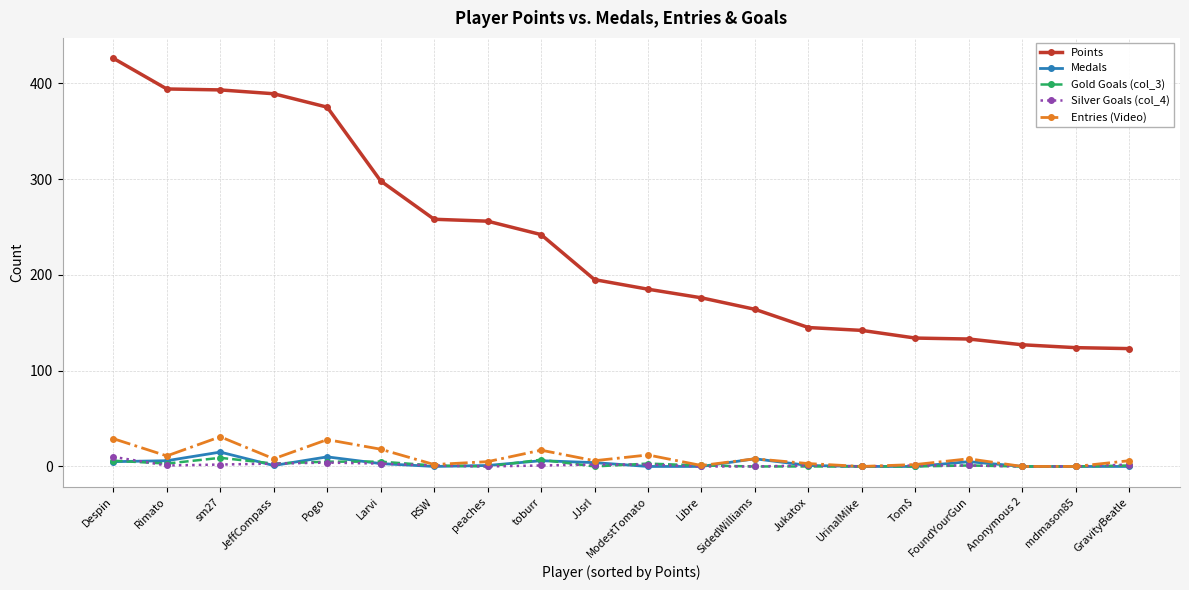

What are all the series names shown in the legend?

Points, Medals, Gold Goals (col_3), Silver Goals (col_4), Entries (Video)